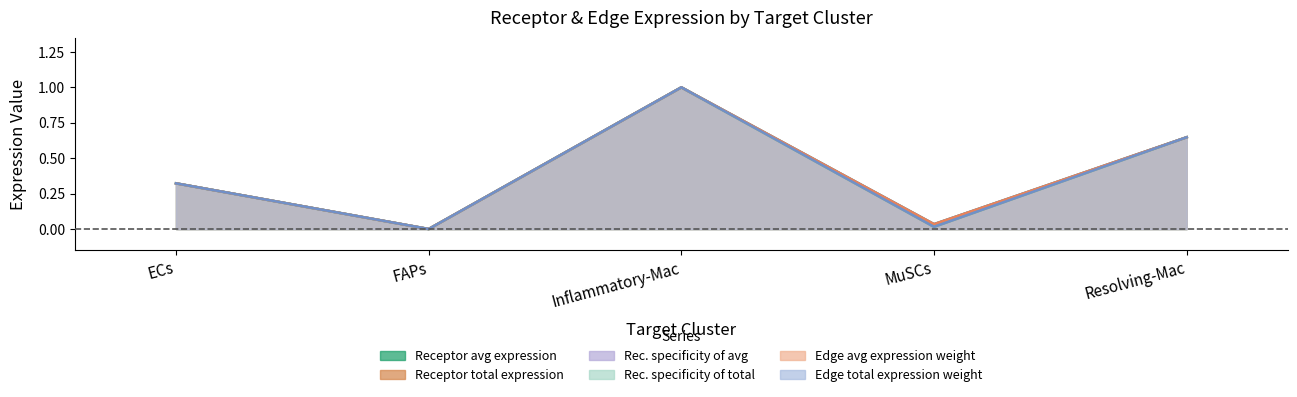

Count the number of categories in the chart.

5